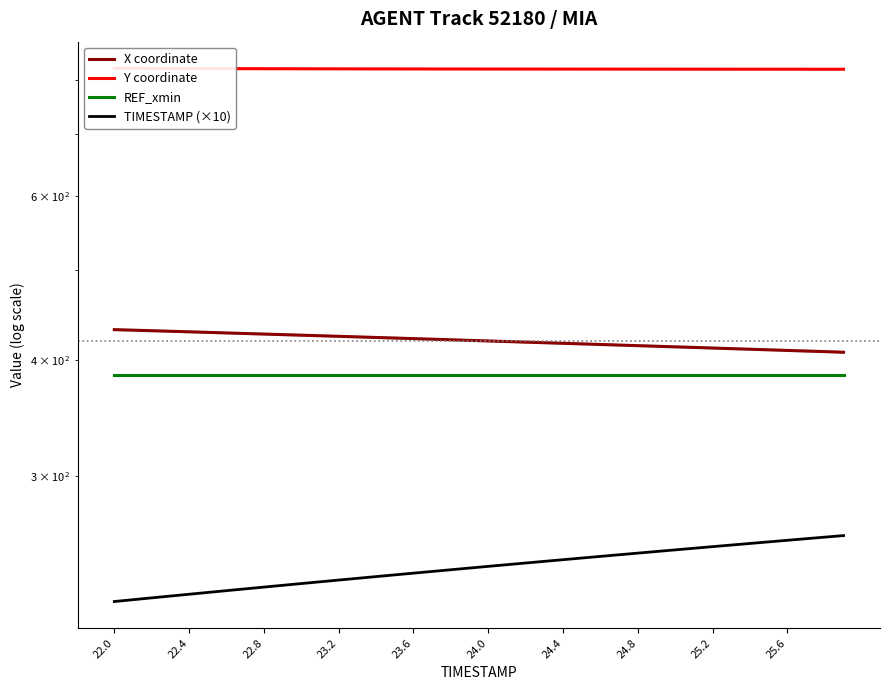

What is the value of the X coordinate point at the 37th from the left?

409.5